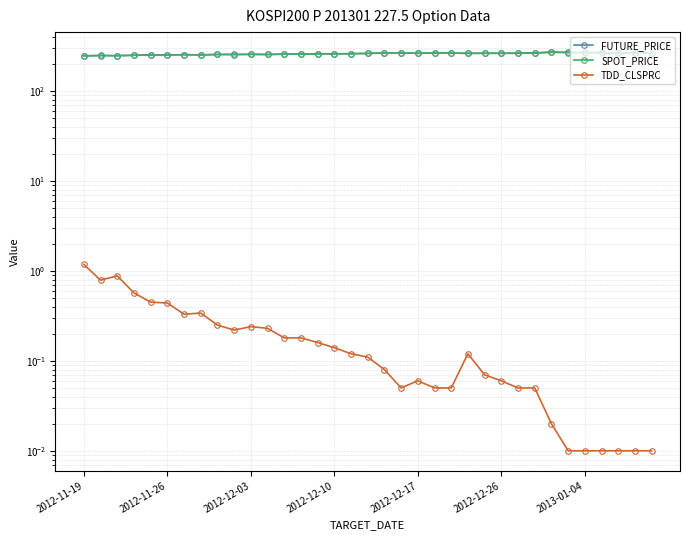

At which category does the chart reach its peak across all series?

28